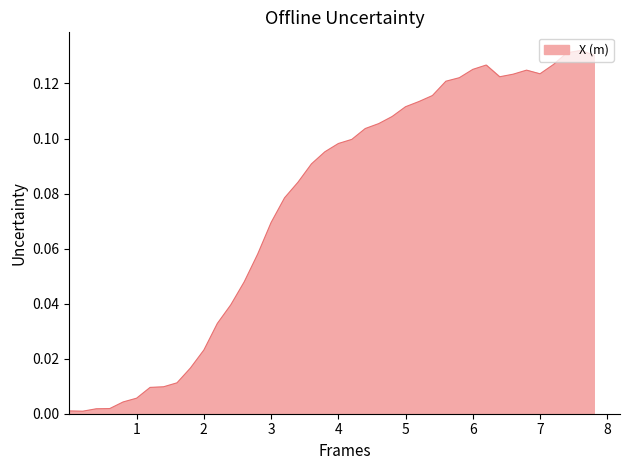

What is the greatest value displayed?

0.1